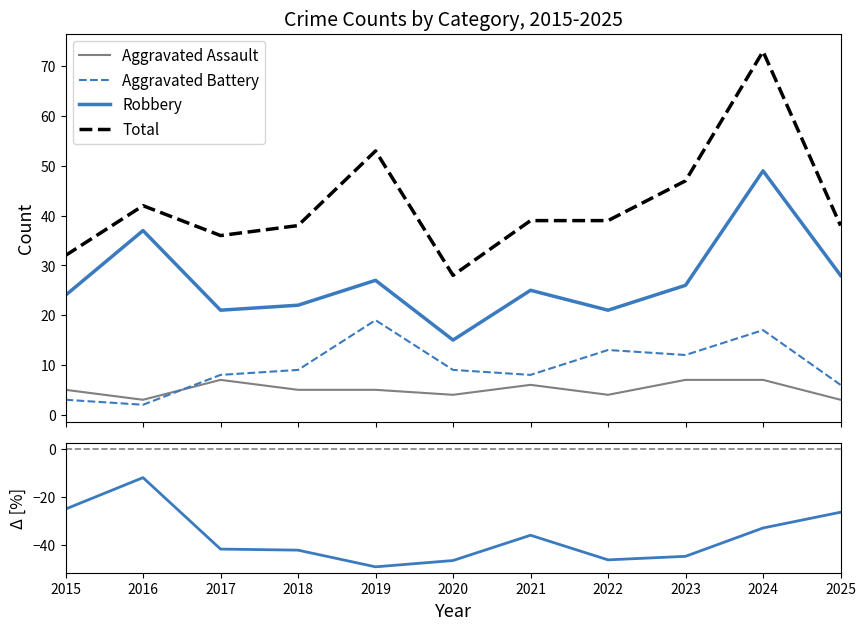

True or false: Robbery vs Total [%] and Total intersect in this chart.

False